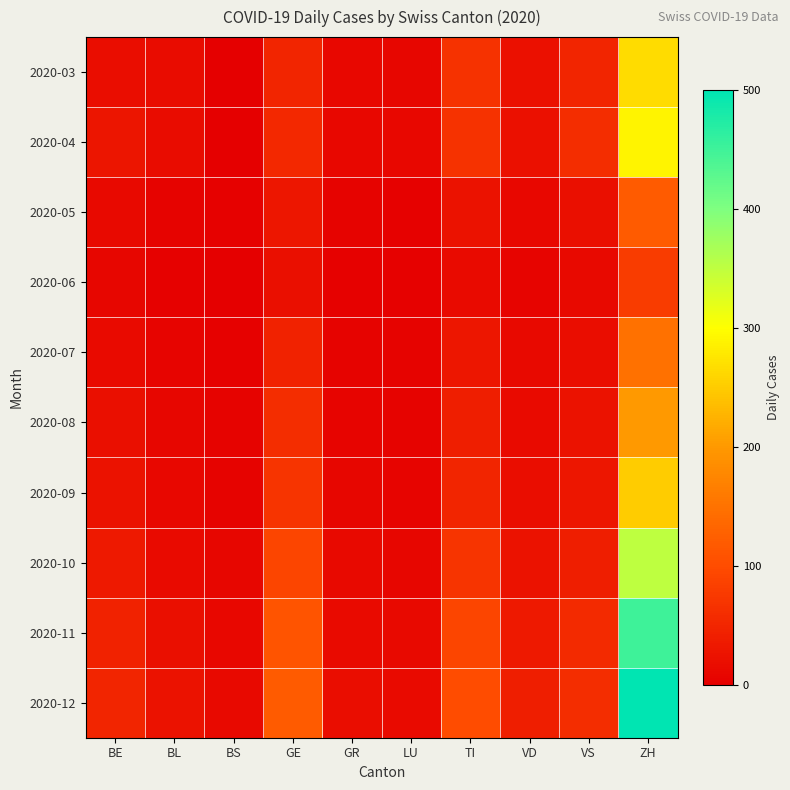

Rank the series at VD from highest to lowest value.

2020-12, 2020-11, 2020-10, 2020-03, 2020-04, 2020-09, 2020-08, 2020-07, 2020-05, 2020-06